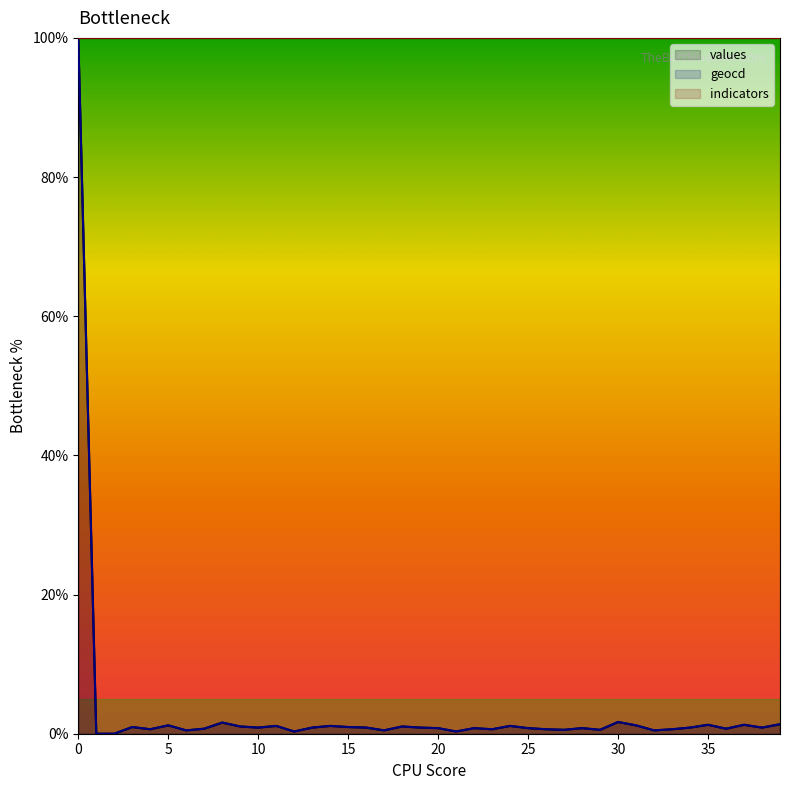

Does the chart display data point markers on the line(s)?

No